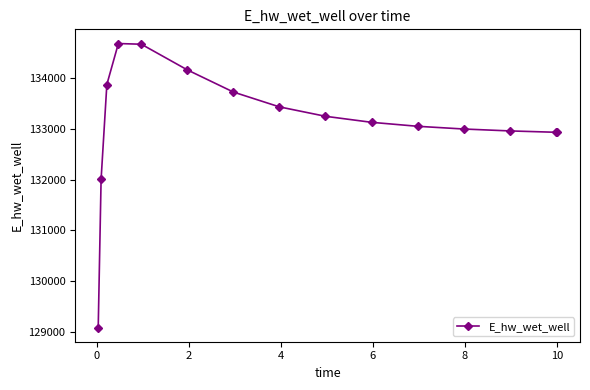

What is the smallest value displayed?

129088.0